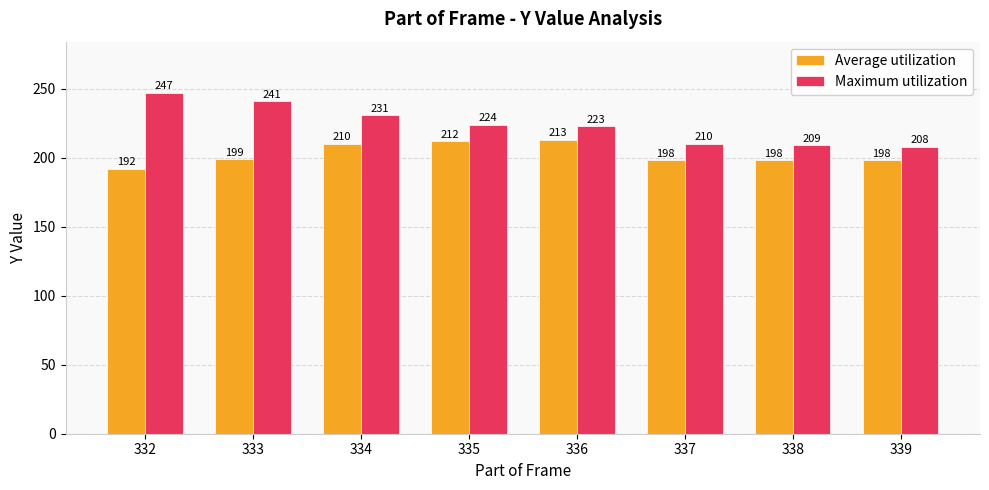

At how many categories does at least one series exceed 202?

8